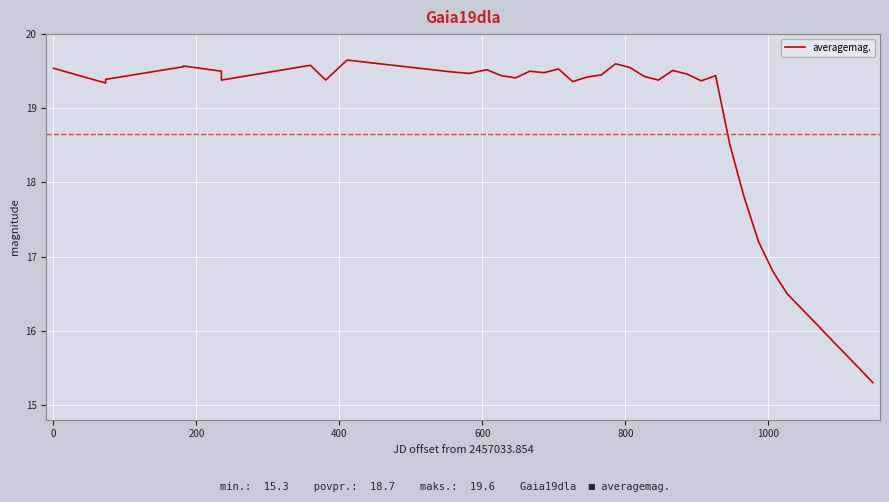

Is this an area chart (filled region under the line)?

No